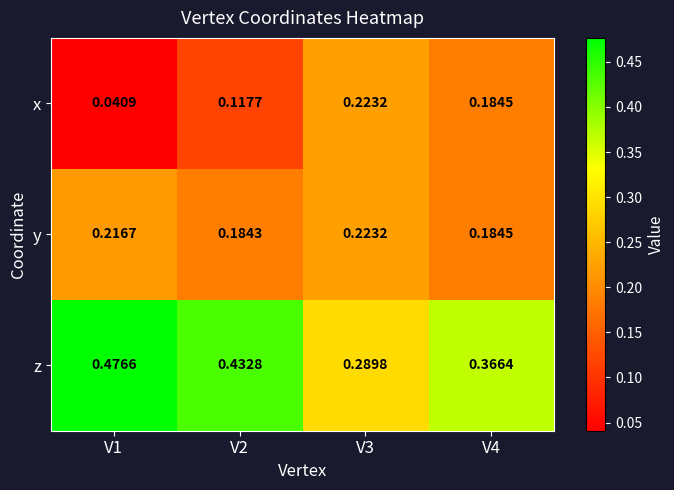

At V1, list the series in order from smallest to largest.

x, y, z